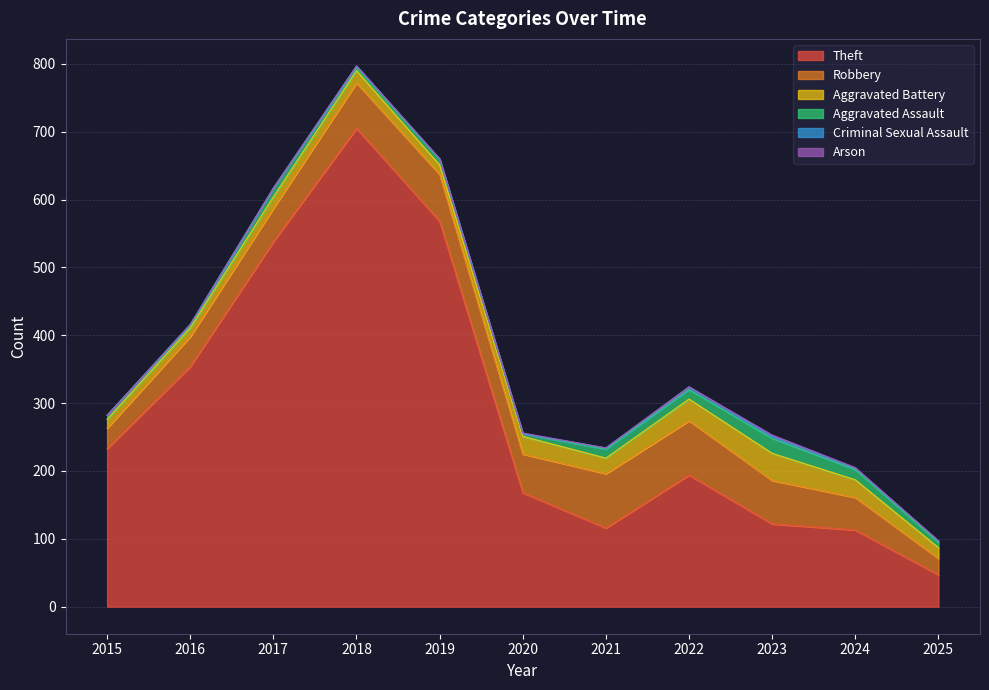

Rank the series at 2021 from highest to lowest value.

Theft, Robbery, Aggravated Battery, Aggravated Assault, Criminal Sexual Assault, Arson